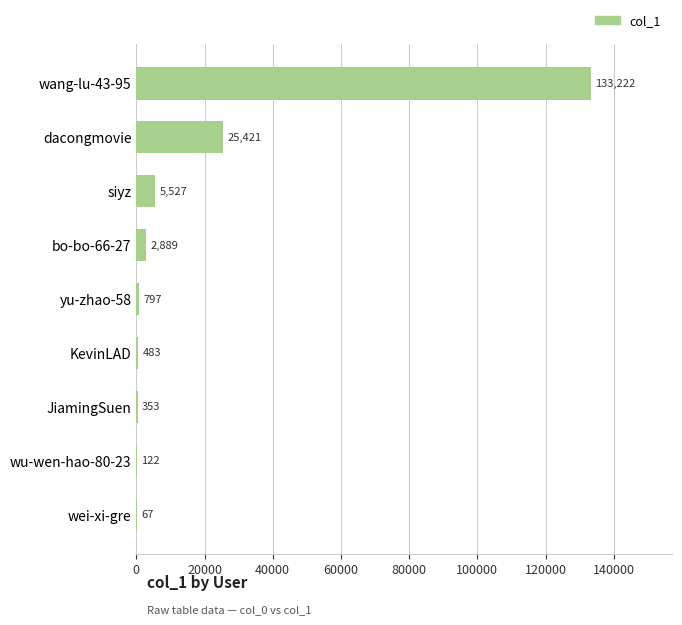

Are the bars horizontal?

Yes